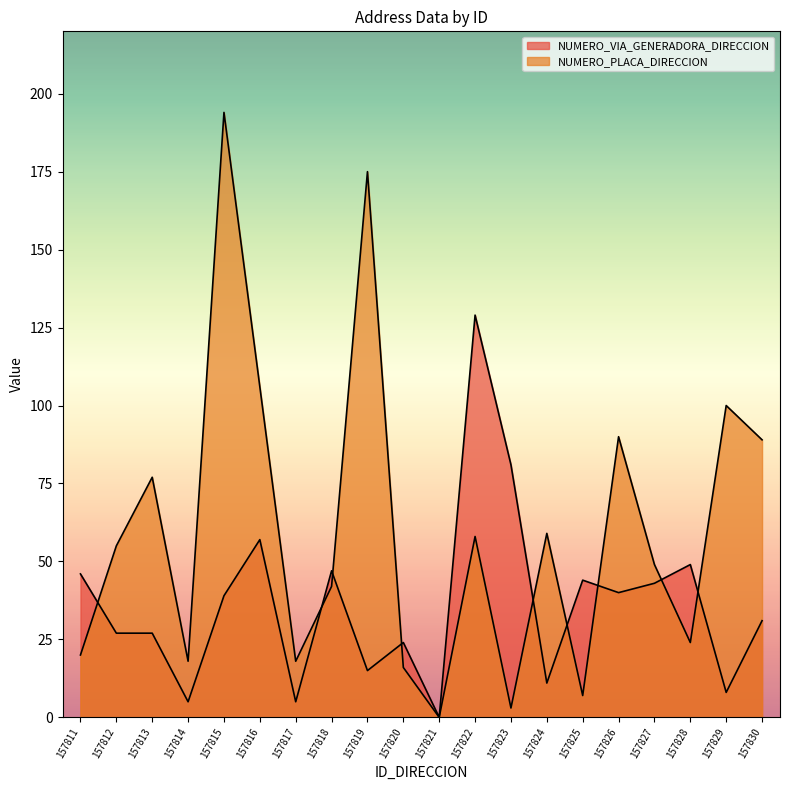

Reading left to right, what are all the values shown in this chart?

NUMERO_VIA_GENERADORA_DIRECCION: 46	27	27	5	39	57	5	47	15	24	0	129	81	11	44	40	43	49	8	31
NUMERO_PLACA_DIRECCION: 20	55	77	18	194	106	18	42	175	16	0	58	3	59	7	90	49	24	100	89